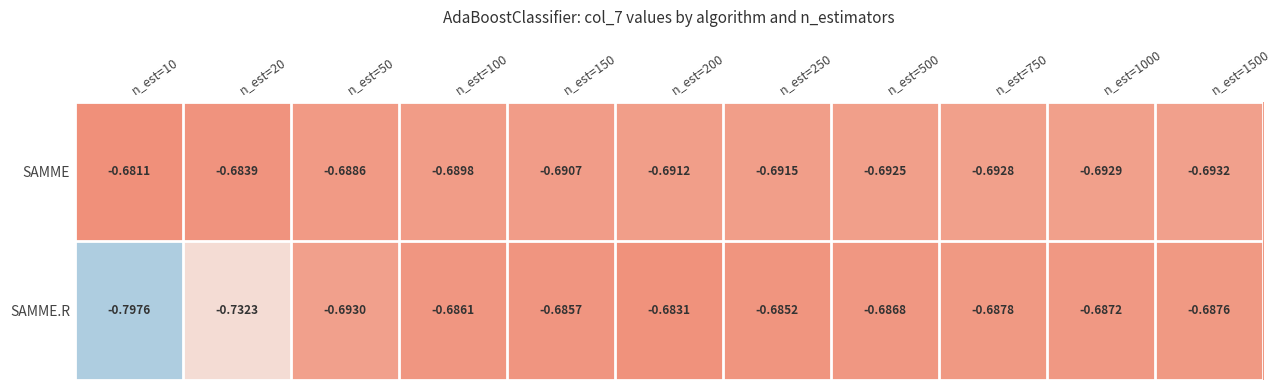

List the series in order of their overall mean, lowest first.

SAMME.R, SAMME